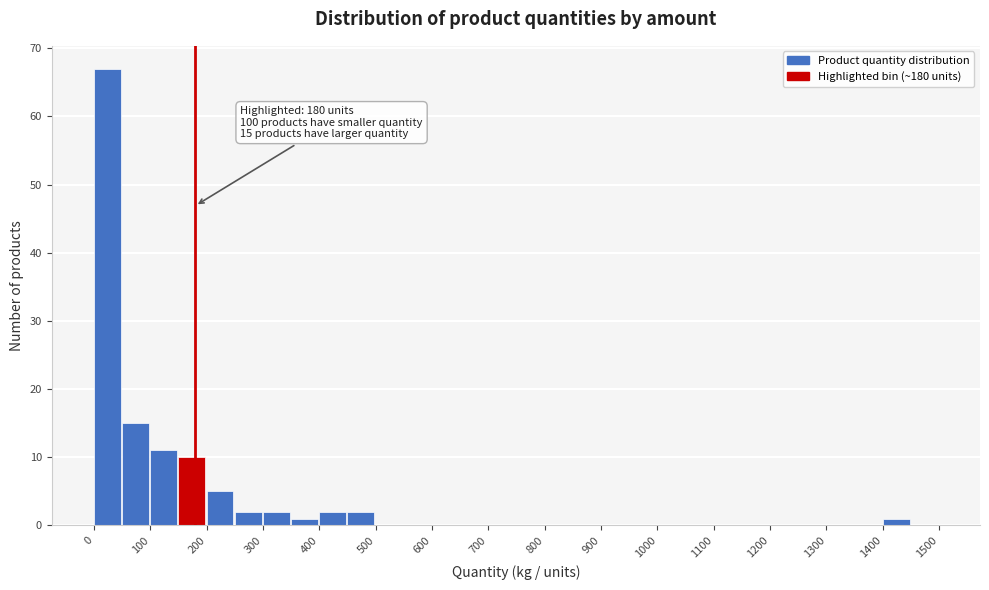

Over which range of the x-axis is the bar tallest?

0 to 50